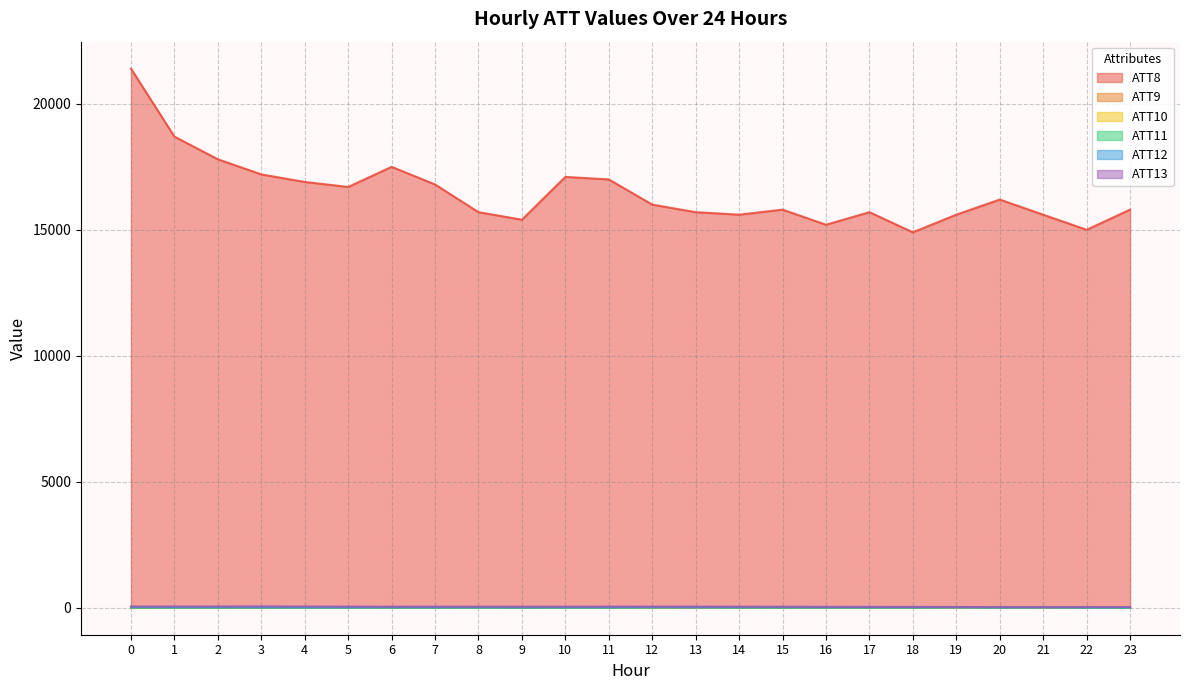

True or false: ATT9 and ATT12 cross at least once.

False